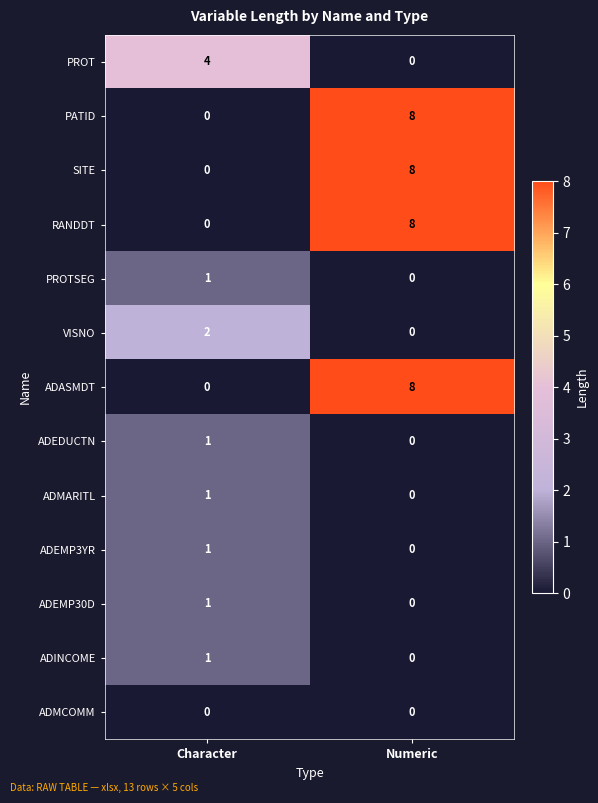

What is the difference between the PROT values at Character and Numeric?

4